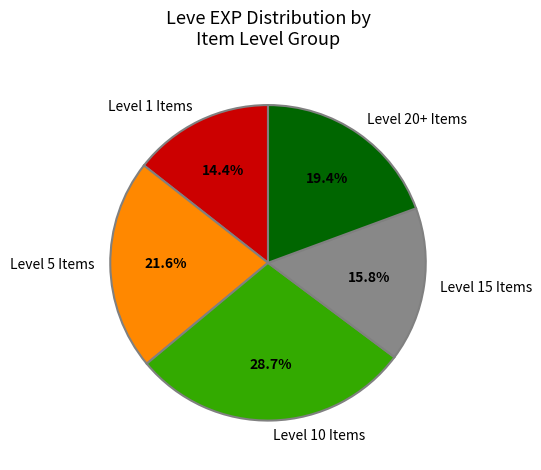

Is there any slice that represents more than half of the pie?

No